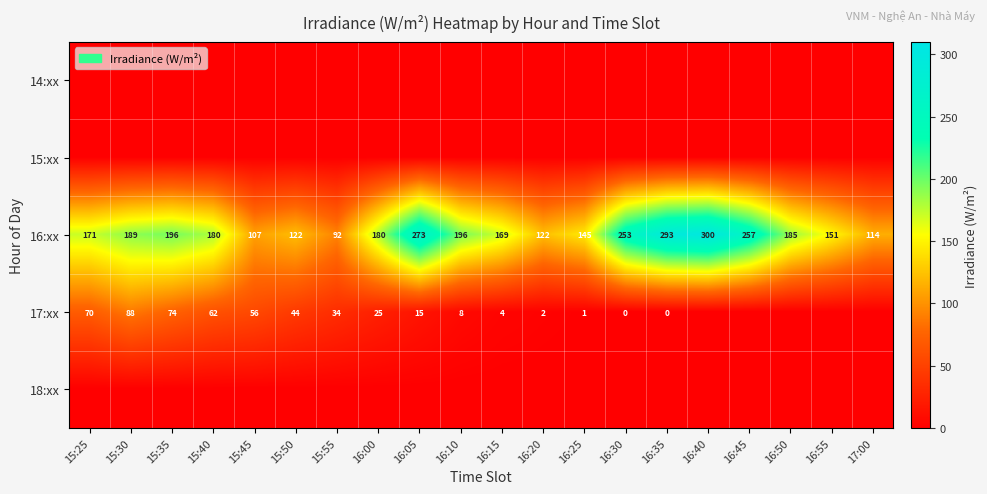

What is the total value across all series at 16:10?

203.0